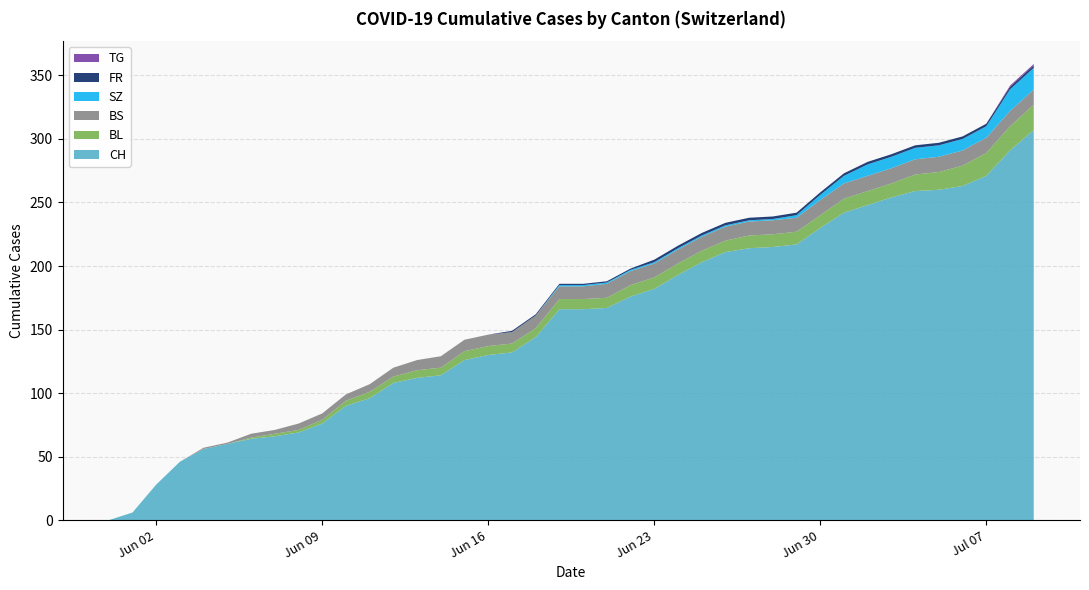

Reading right to left, what are all the values shown in this chart?

CH: 2020-07-09=307	2020-07-08=291	2020-07-07=271	2020-07-06=263	2020-07-05=260	2020-07-04=259	2020-07-03=254	2020-07-02=248	2020-07-01=242	2020-06-30=230	2020-06-29=217	2020-06-28=215	2020-06-27=214	2020-06-26=211	2020-06-25=203	2020-06-24=193	2020-06-23=182	2020-06-22=176	2020-06-21=167	2020-06-20=166	2020-06-19=166	2020-06-18=144	2020-06-17=132	2020-06-16=130	2020-06-15=126	2020-06-14=114	2020-06-13=112	2020-06-12=108	2020-06-11=96	2020-06-10=90	2020-06-09=76	2020-06-08=69	2020-06-07=66	2020-06-06=64	2020-06-05=60	2020-06-04=56	2020-06-03=46	2020-06-02=28	2020-06-01=6	2020-05-31=0
BL: 2020-07-09=20	2020-07-08=19	2020-07-07=18	2020-07-06=16	2020-07-05=14	2020-07-04=13	2020-07-03=11	2020-07-02=11	2020-07-01=11	2020-06-30=10	2020-06-29=10	2020-06-28=10	2020-06-27=10	2020-06-26=9	2020-06-25=9	2020-06-24=9	2020-06-23=9	2020-06-22=9	2020-06-21=8	2020-06-20=8	2020-06-19=8	2020-06-18=7	2020-06-17=7	2020-06-16=7	2020-06-15=7	2020-06-14=6	2020-06-13=6	2020-06-12=5	2020-06-11=5	2020-06-10=4	2020-06-09=3	2020-06-08=2	2020-06-07=2	2020-06-06=1	2020-06-05=0	2020-06-04=0	2020-06-03=0	2020-06-02=0	2020-06-01=0	2020-05-31=0
BS: 2020-07-09=12	2020-07-08=12	2020-07-07=12	2020-07-06=12	2020-07-05=12	2020-07-04=12	2020-07-03=12	2020-07-02=12	2020-07-01=12	2020-06-30=12	2020-06-29=11	2020-06-28=11	2020-06-27=11	2020-06-26=11	2020-06-25=11	2020-06-24=11	2020-06-23=11	2020-06-22=11	2020-06-21=11	2020-06-20=10	2020-06-19=10	2020-06-18=10	2020-06-17=9	2020-06-16=9	2020-06-15=9	2020-06-14=9	2020-06-13=8	2020-06-12=7	2020-06-11=6	2020-06-10=5	2020-06-09=5	2020-06-08=5	2020-06-07=3	2020-06-06=3	2020-06-05=1	2020-06-04=1	2020-06-03=0	2020-06-02=0	2020-06-01=0	2020-05-31=0
SZ: 2020-07-09=17	2020-07-08=17	2020-07-07=9	2020-07-06=9	2020-07-05=9	2020-07-04=9	2020-07-03=9	2020-07-02=9	2020-07-01=6	2020-06-30=4	2020-06-29=2	2020-06-28=1	2020-06-27=1	2020-06-26=1	2020-06-25=1	2020-06-24=1	2020-06-23=1	2020-06-22=1	2020-06-21=1	2020-06-20=1	2020-06-19=1	2020-06-18=0	2020-06-17=0	2020-06-16=0	2020-06-15=0	2020-06-14=0	2020-06-13=0	2020-06-12=0	2020-06-11=0	2020-06-10=0	2020-06-09=0	2020-06-08=0	2020-06-07=0	2020-06-06=0	2020-06-05=0	2020-06-04=0	2020-06-03=0	2020-06-02=0	2020-06-01=0	2020-05-31=0
FR: 2020-07-09=2	2020-07-08=2	2020-07-07=2	2020-07-06=2	2020-07-05=2	2020-07-04=2	2020-07-03=2	2020-07-02=2	2020-07-01=2	2020-06-30=2	2020-06-29=2	2020-06-28=2	2020-06-27=2	2020-06-26=2	2020-06-25=2	2020-06-24=2	2020-06-23=2	2020-06-22=1	2020-06-21=1	2020-06-20=1	2020-06-19=1	2020-06-18=1	2020-06-17=1	2020-06-16=0	2020-06-15=0	2020-06-14=0	2020-06-13=0	2020-06-12=0	2020-06-11=0	2020-06-10=0	2020-06-09=0	2020-06-08=0	2020-06-07=0	2020-06-06=0	2020-06-05=0	2020-06-04=0	2020-06-03=0	2020-06-02=0	2020-06-01=0	2020-05-31=0
TG: 2020-07-09=1	2020-07-08=1	2020-07-07=0	2020-07-06=0	2020-07-05=0	2020-07-04=0	2020-07-03=0	2020-07-02=0	2020-07-01=0	2020-06-30=0	2020-06-29=0	2020-06-28=0	2020-06-27=0	2020-06-26=0	2020-06-25=0	2020-06-24=0	2020-06-23=0	2020-06-22=0	2020-06-21=0	2020-06-20=0	2020-06-19=0	2020-06-18=0	2020-06-17=0	2020-06-16=0	2020-06-15=0	2020-06-14=0	2020-06-13=0	2020-06-12=0	2020-06-11=0	2020-06-10=0	2020-06-09=0	2020-06-08=0	2020-06-07=0	2020-06-06=0	2020-06-05=0	2020-06-04=0	2020-06-03=0	2020-06-02=0	2020-06-01=0	2020-05-31=0